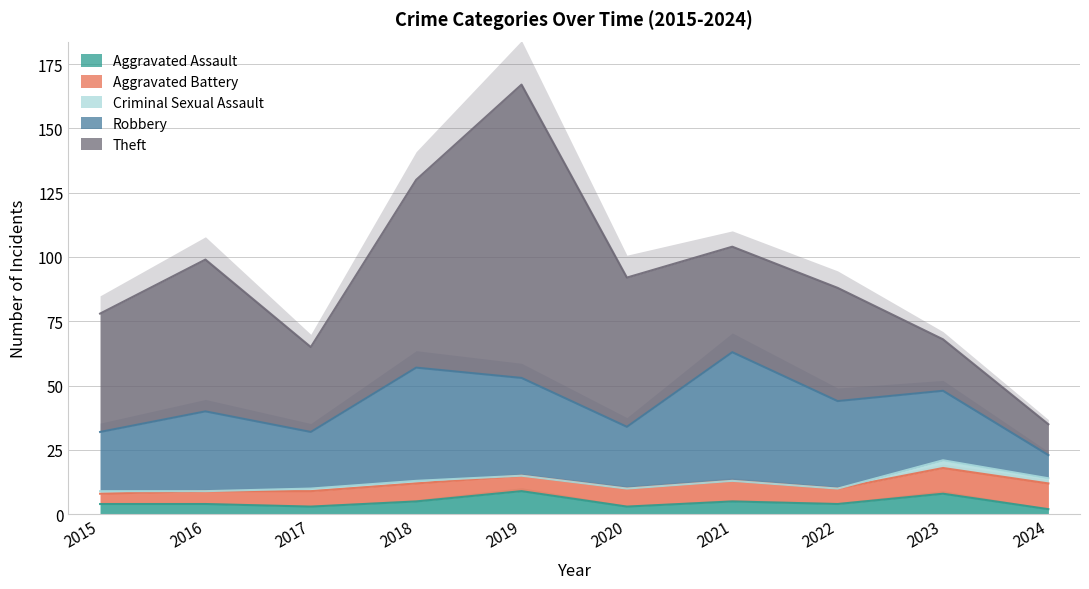

How many series are shown in this chart?

5